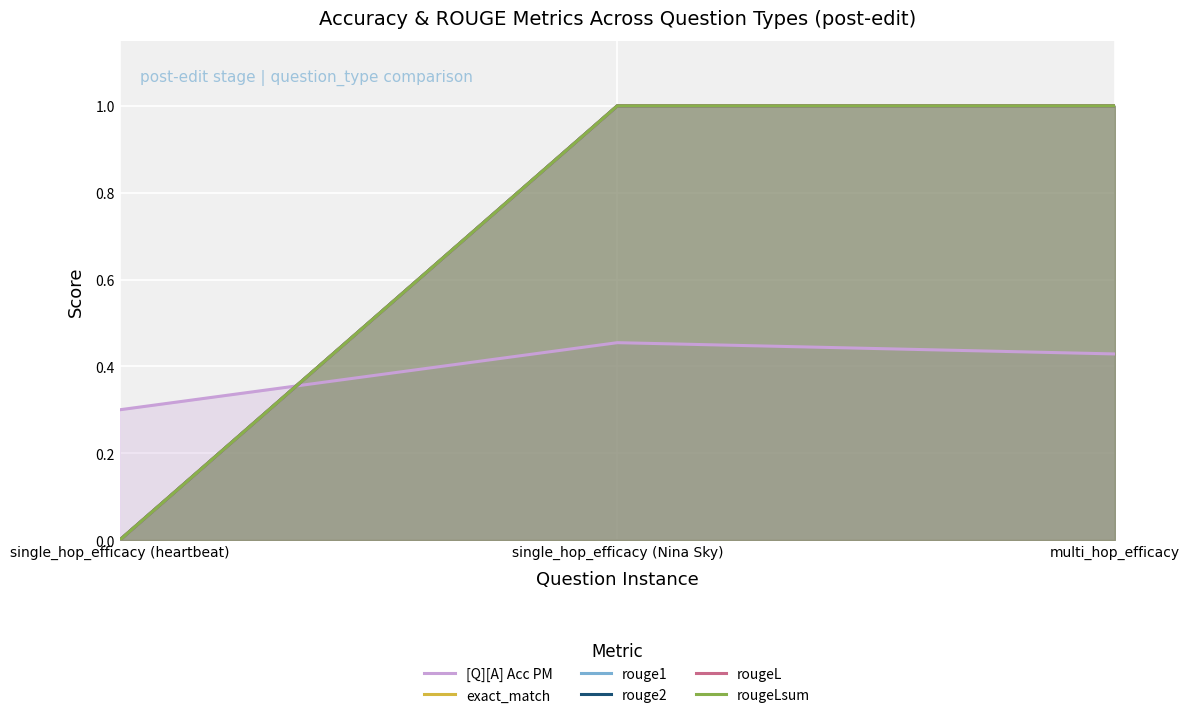

Rank the categories by exact_match value from lowest to highest.

single_hop_efficacy (heartbeat), single_hop_efficacy (Nina Sky), multi_hop_efficacy